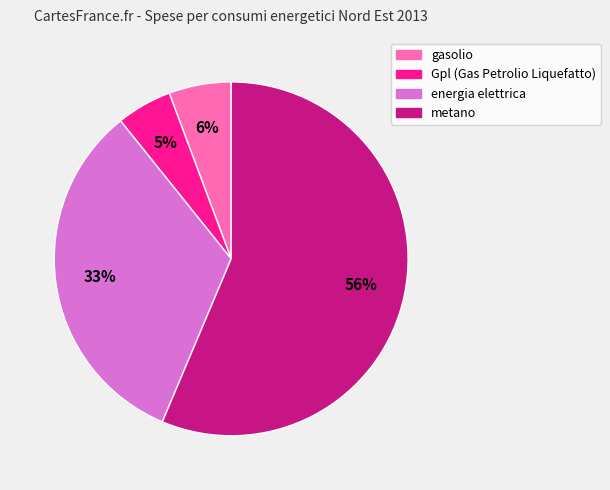

What percentage is the Gpl (Gas Petrolio Liquefatto) slice, to the nearest percent?

5%